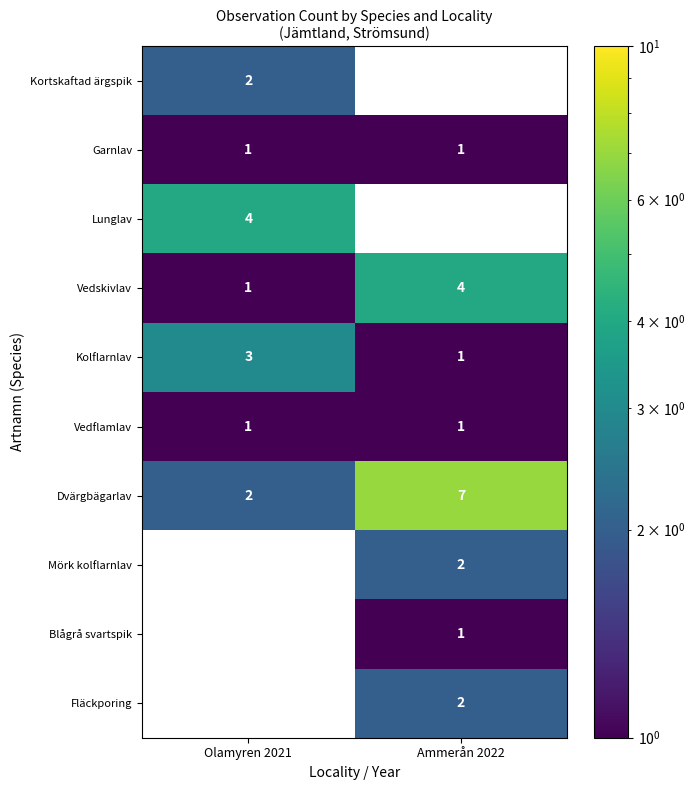

What is the sum of the Kolflarnlav values at Olamyren 2021 and Ammerån 2022?

4